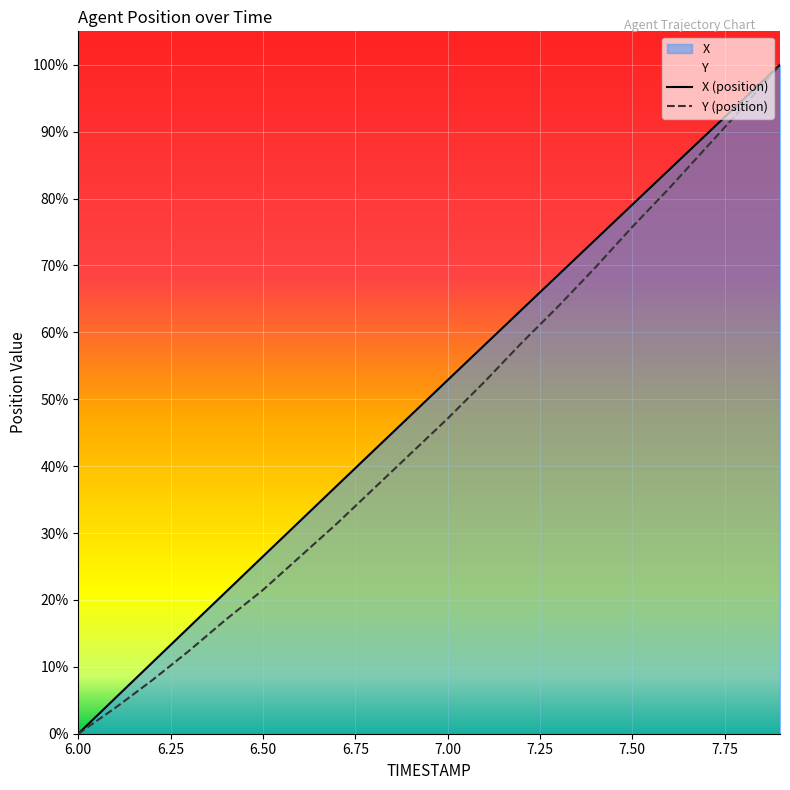

Which series has the widest spread of values?

X